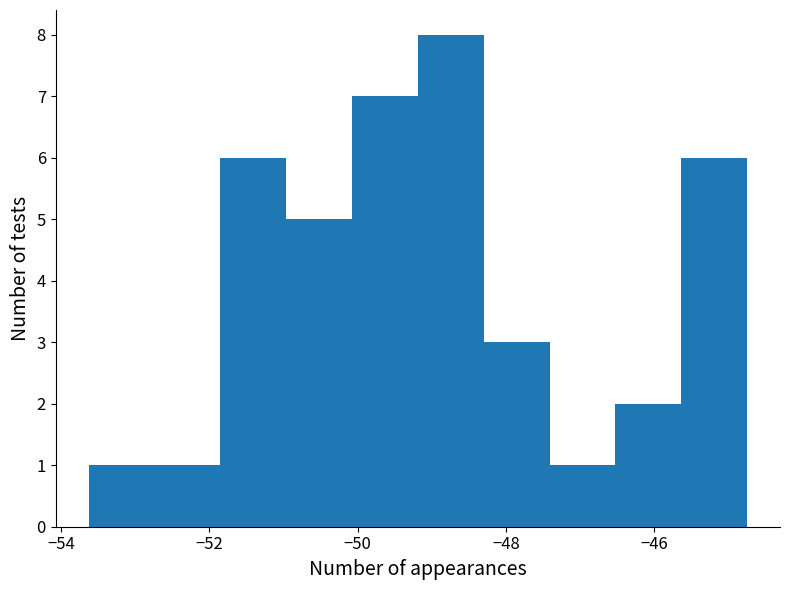

Reading left to right, transcribe this chart: for each bar, give the range it covers on the x-axis and its height. Neither the bar edges nor the heights are printed on the chart, so give them approximately, as read against the axes.

-53.6 to -52.8: 1
-52.8 to -51.8: 1
-51.8 to -51.0: 6
-51.0 to -50.0: 5
-50.0 to -49.2: 7
-49.2 to -48.4: 8
-48.4 to -47.4: 3
-47.4 to -46.6: 1
-46.6 to -45.6: 2
-45.6 to -44.8: 6